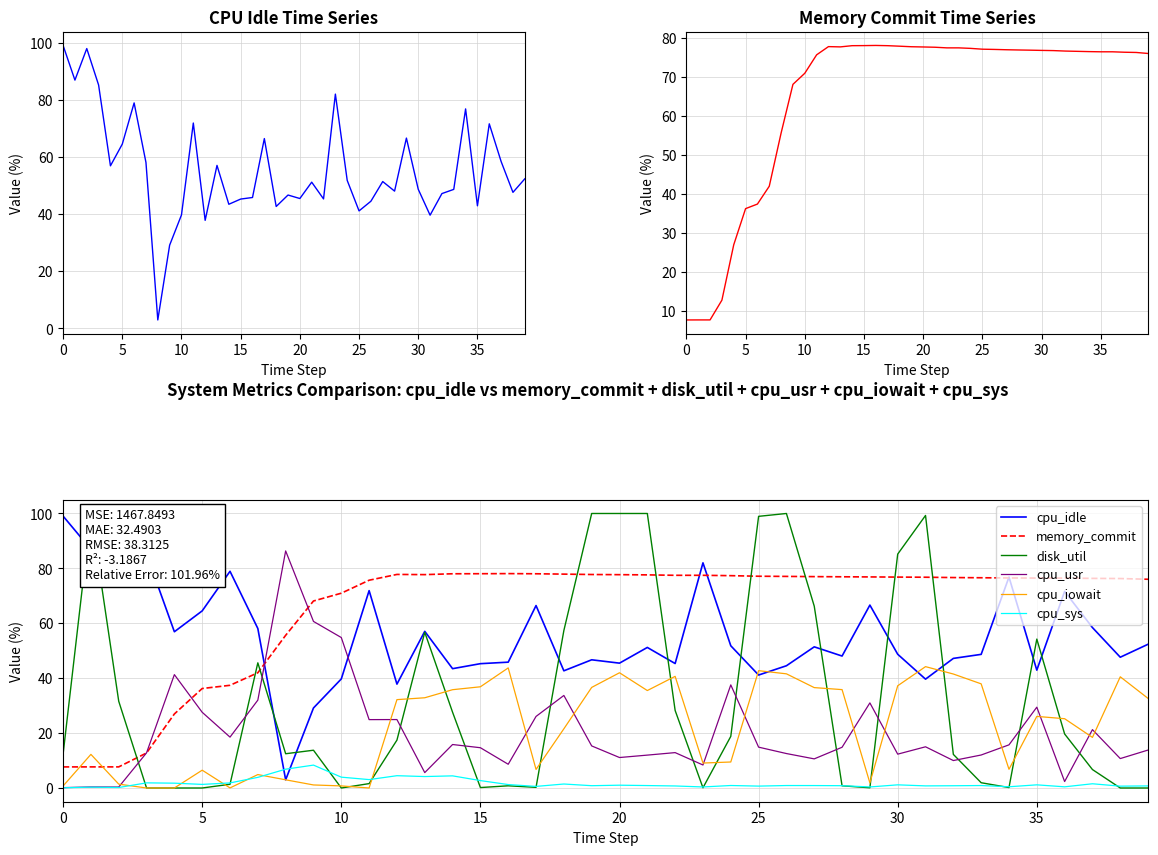

After their last crossing, which series has the higher values: cpu_iowait or cpu_usr?

cpu_iowait